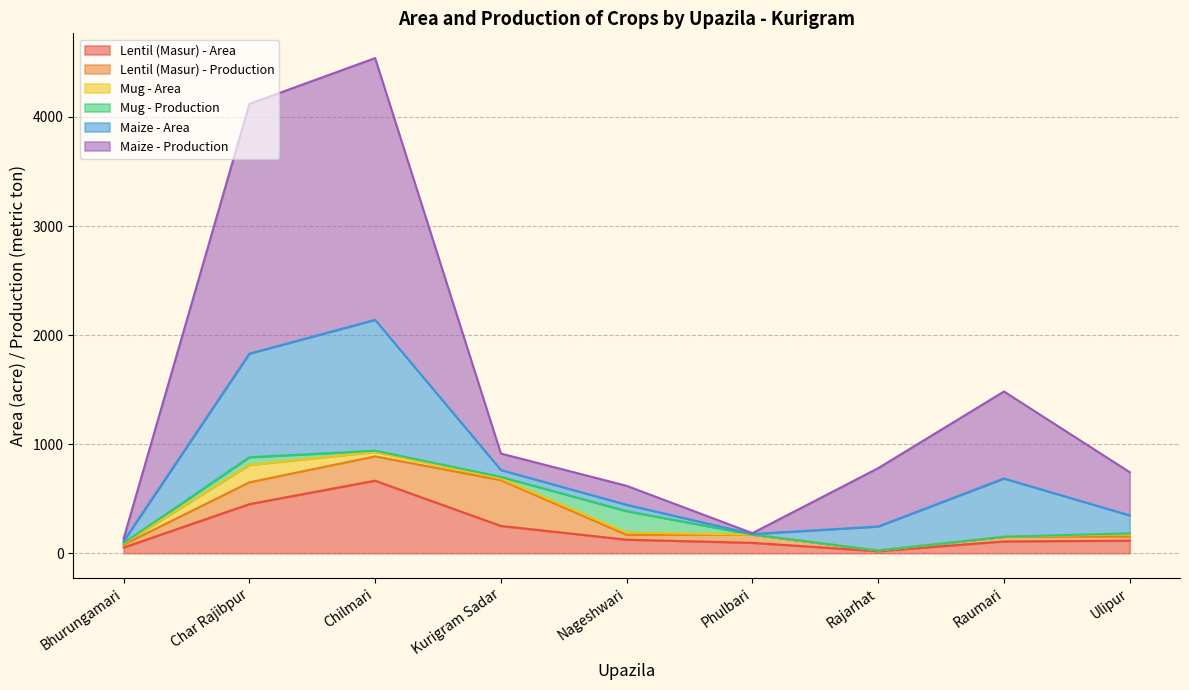

How many times do Mug - Production and Lentil (Masur) - Area cross each other?

2